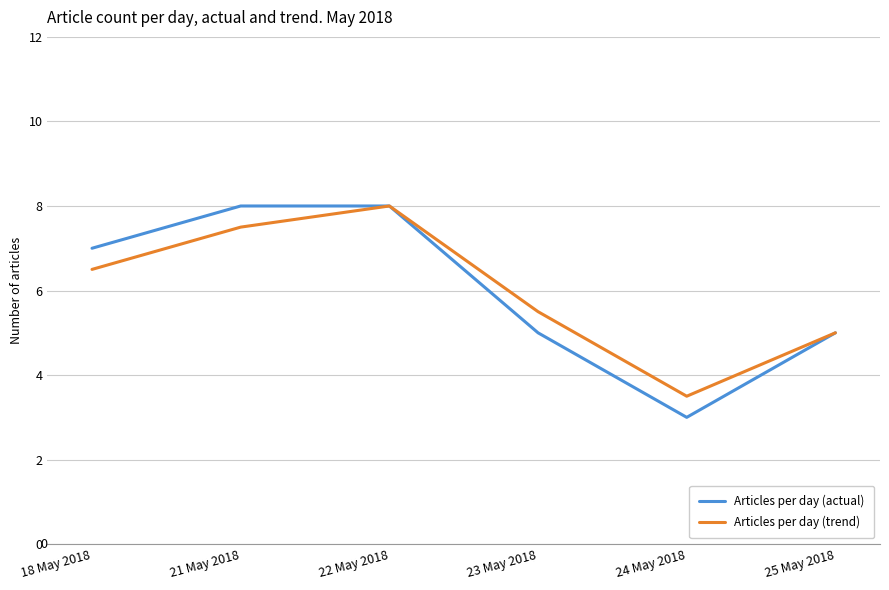

At which label does Articles per day (trend) first exceed 6?

18 May 2018